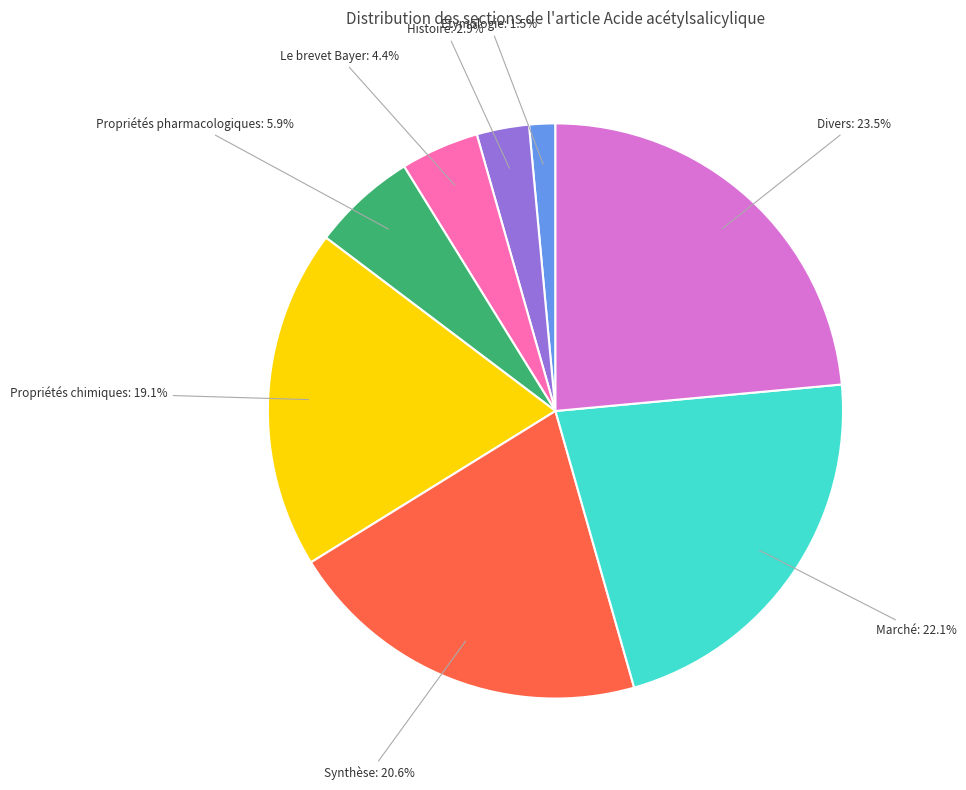

To the nearest percent, what is the average slice percentage?

12%